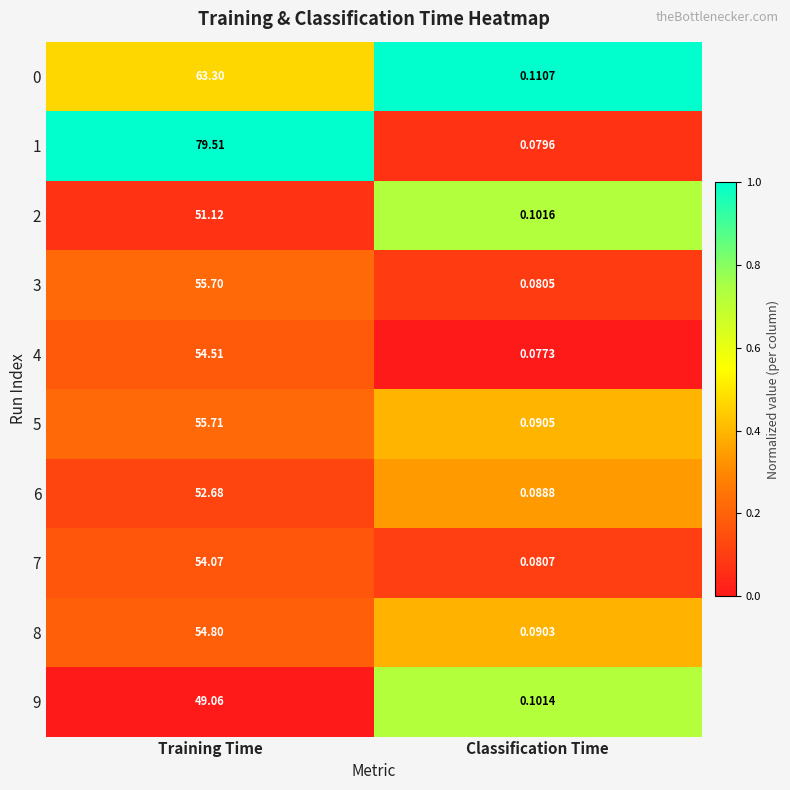

Which category has the highest value in the 3 series?

Training Time